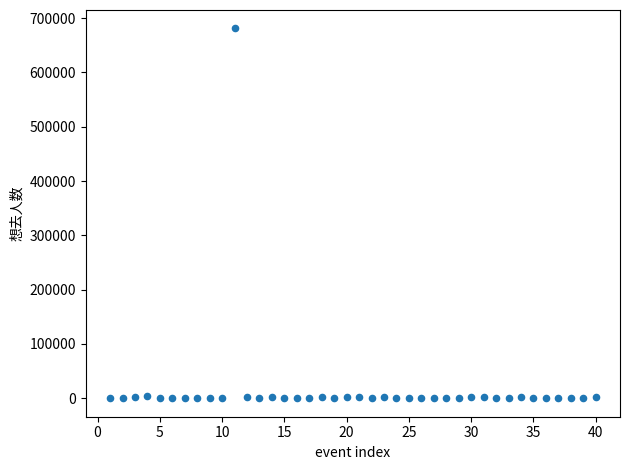

What is the range of Y values (max minus min)?

680875